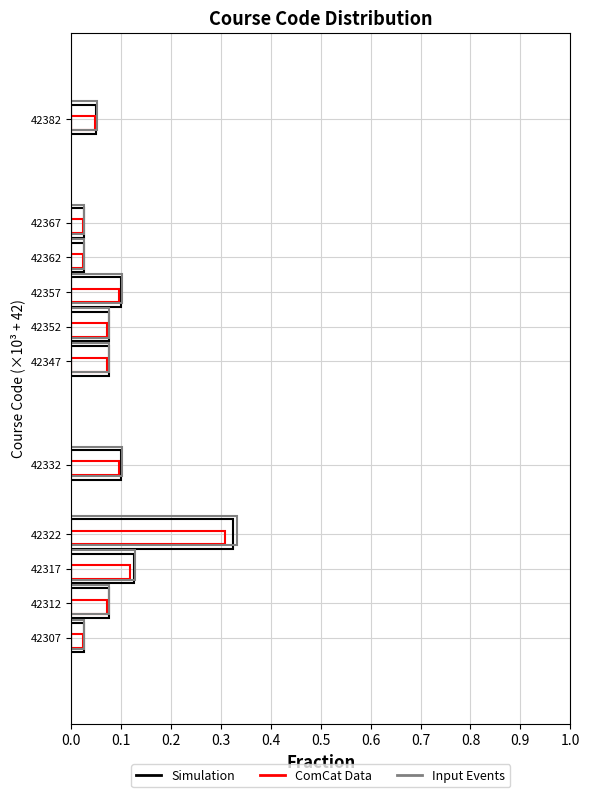

How many distinct data groups are displayed?

3